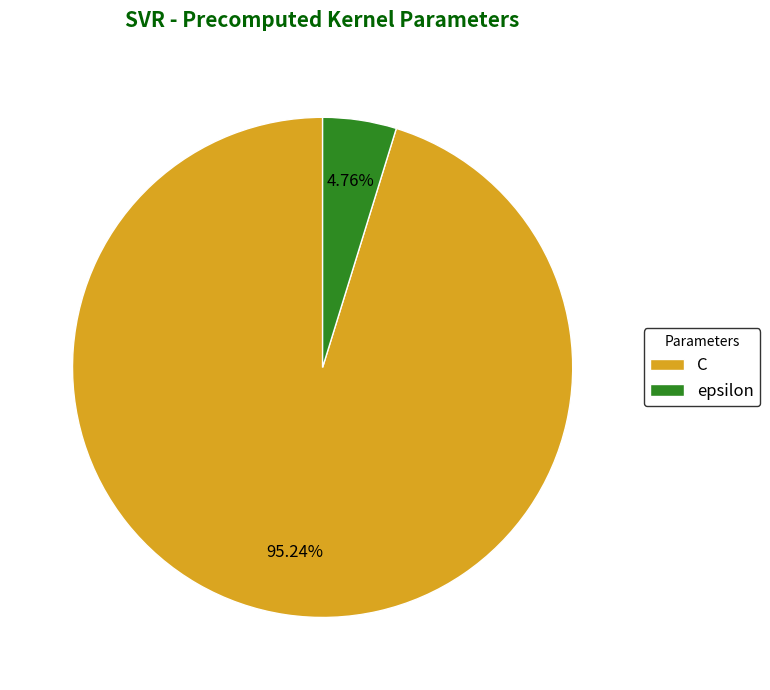

To the nearest percent, what is the difference between the C and epsilon slice percentages?

90%